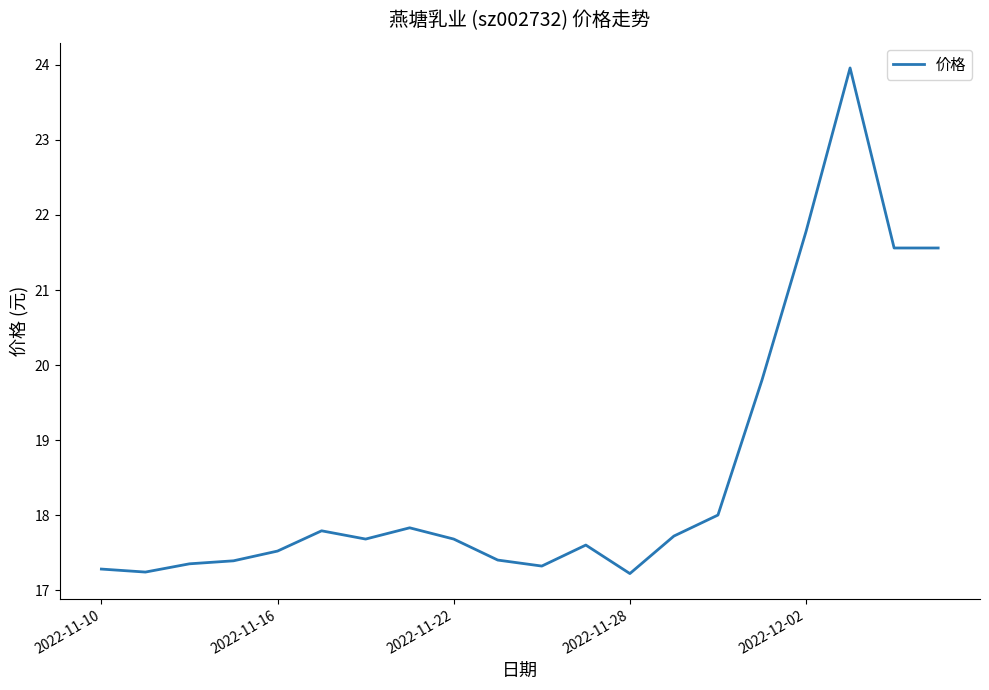

What is the smallest value displayed?

17.2